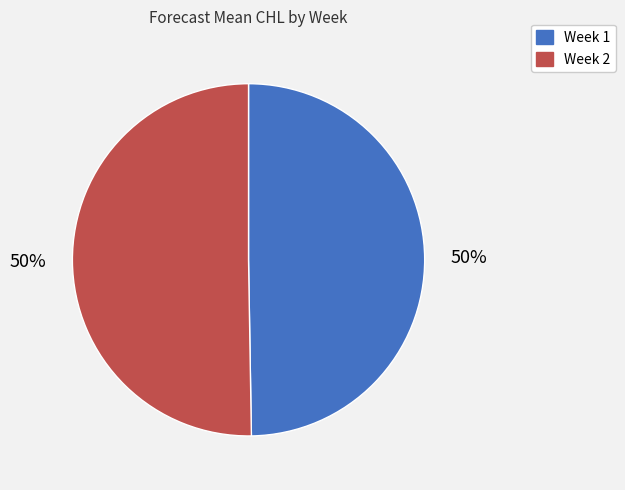

What is the ratio of the value at Week 1 to the value at Week 2?

1.0